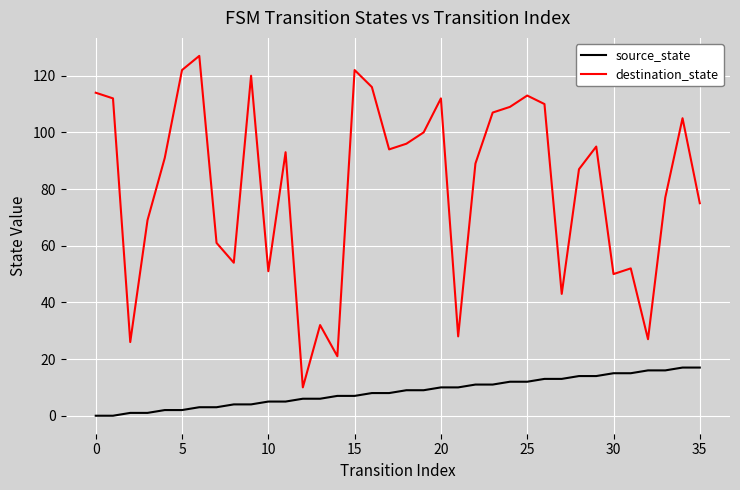

List the series in order of their overall mean, lowest first.

source_state, destination_state